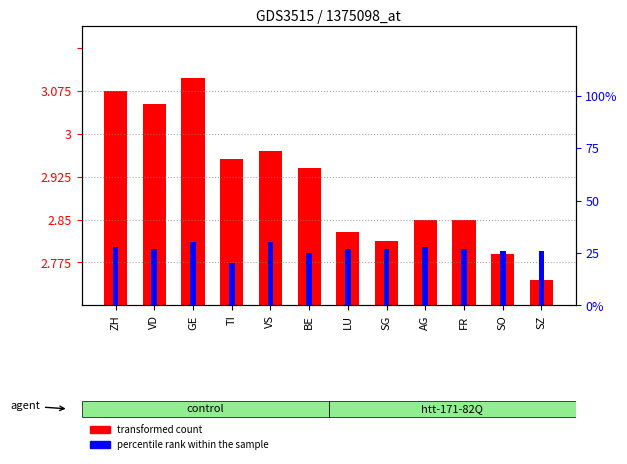

What is the label of the 6th bar from the right?

LU